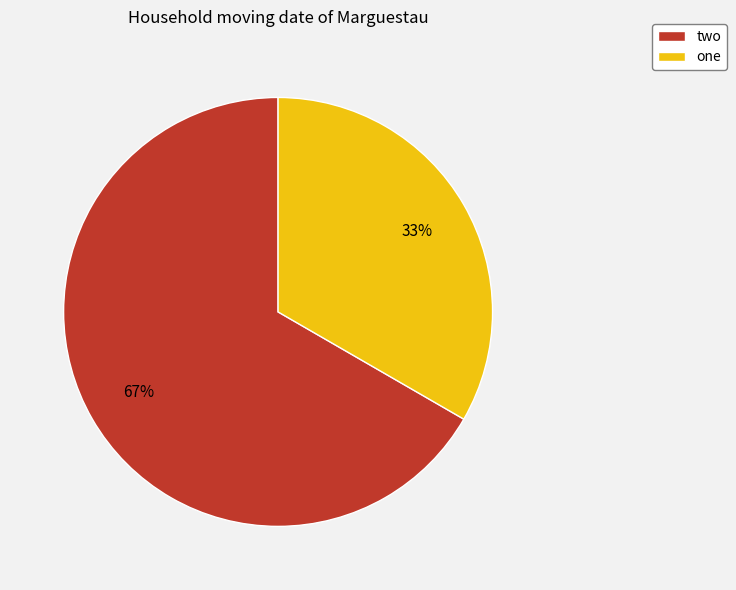

Which category accounts for the majority?

two